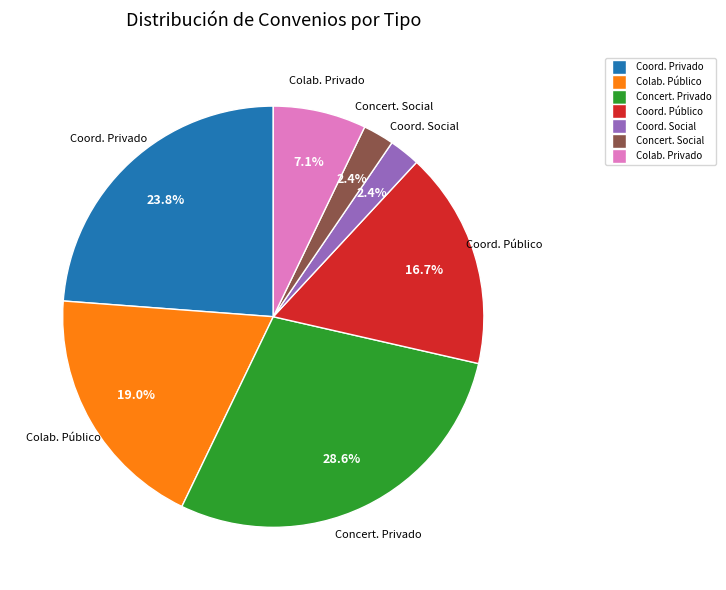

Which slice is the largest?

Concert. Privado